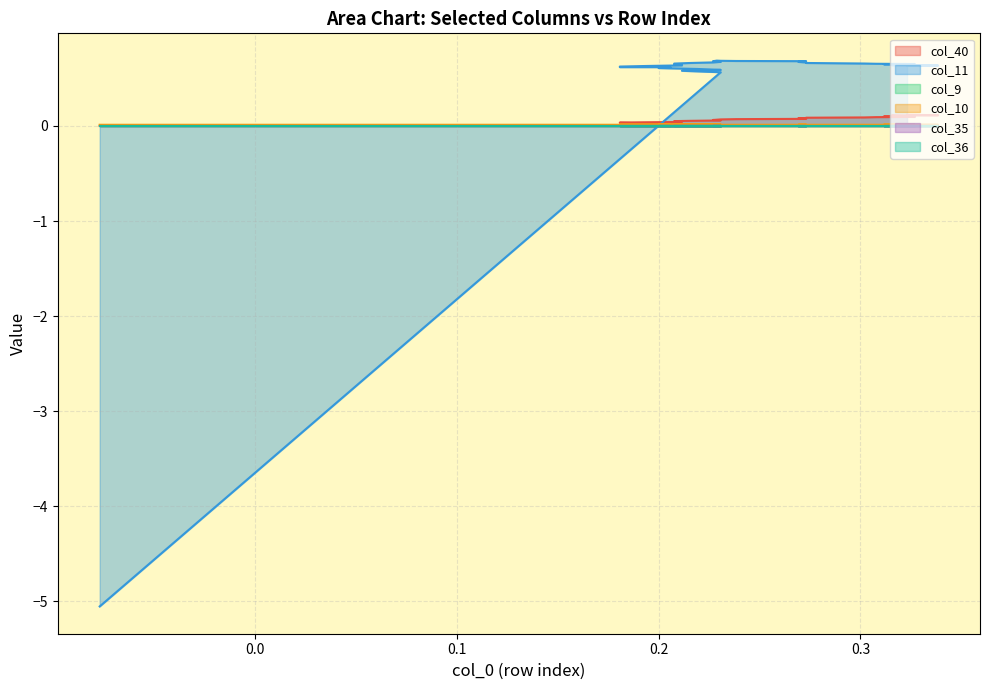

What is the highest value of the col_40 series?

0.1